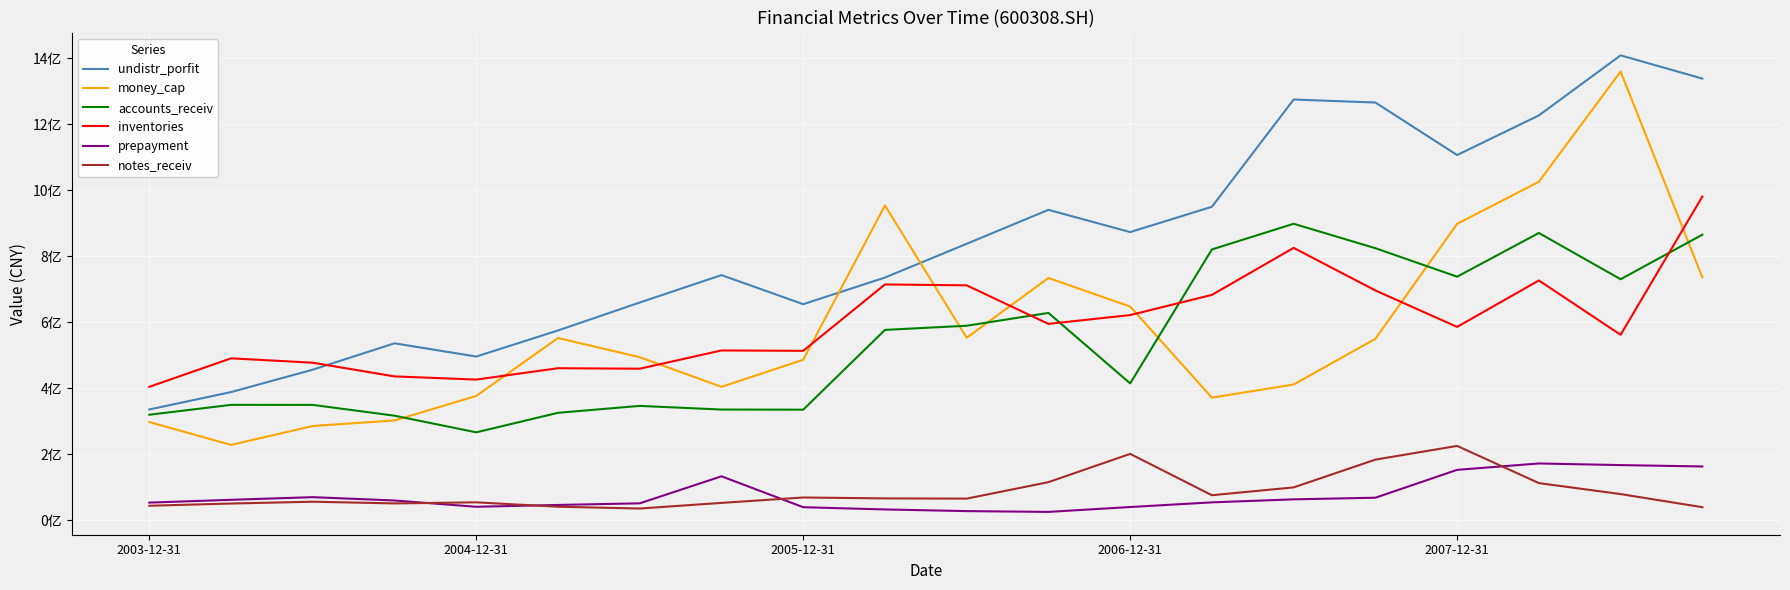

In inventories, how many points are higher than both neighbors (excluding endpoints)?

6